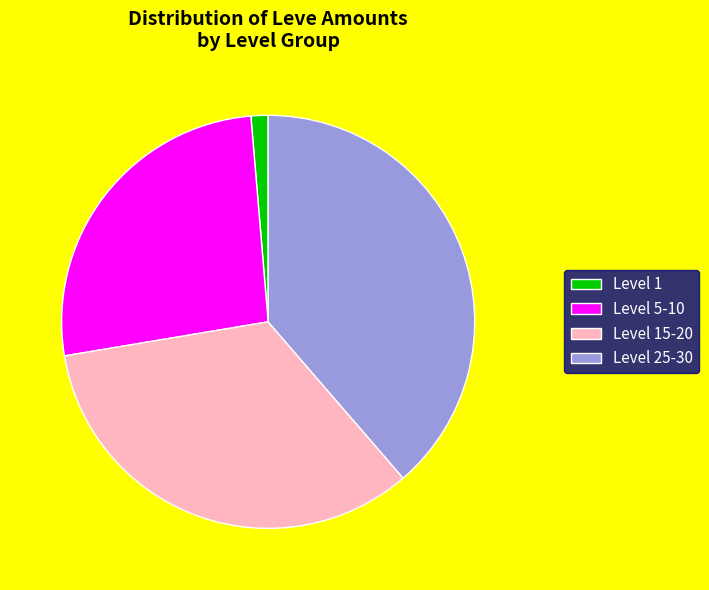

The Level 1 slice represents 11% of the pie. True or false?

False